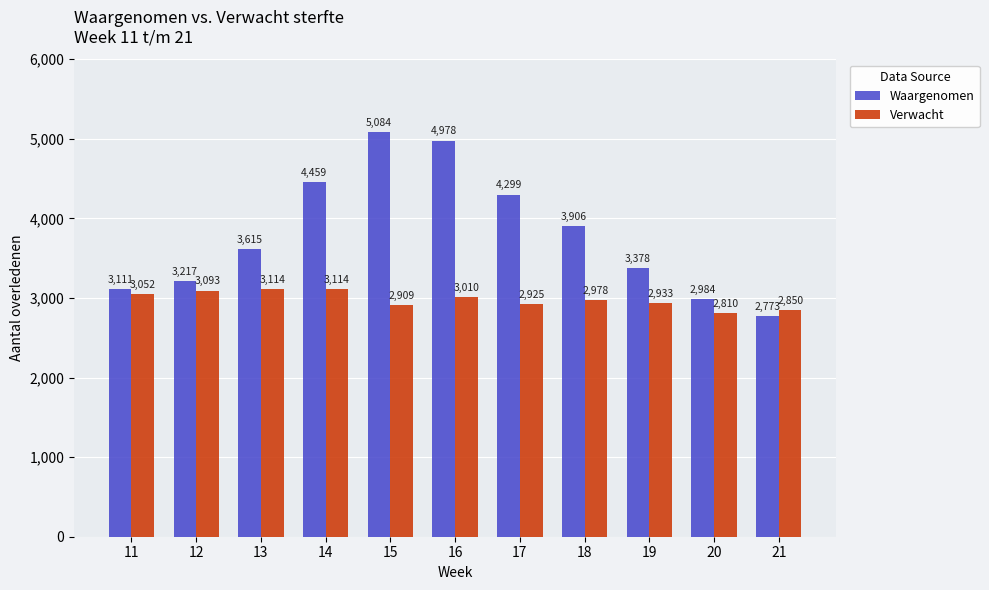

Which series has the largest total across all categories?

Waargenomen